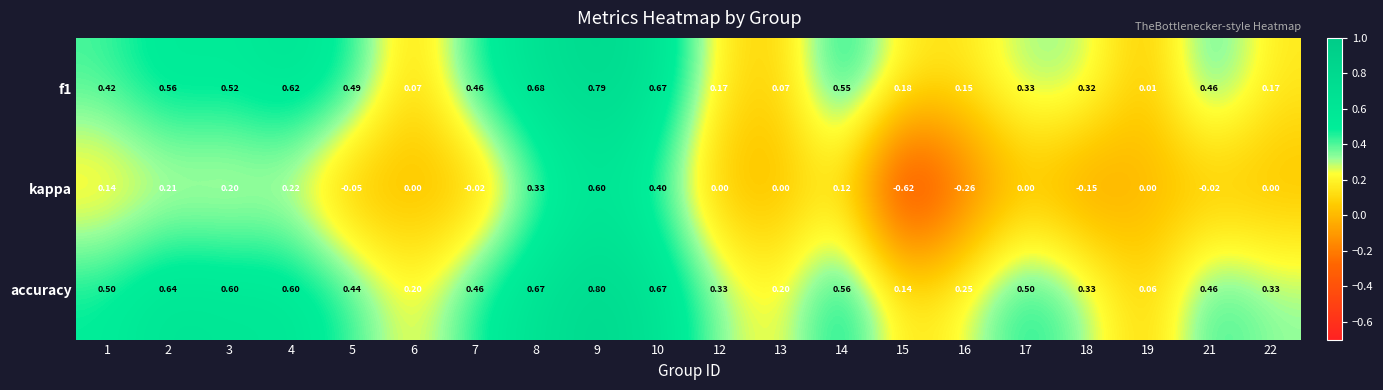

Which series has the widest spread of values?

kappa